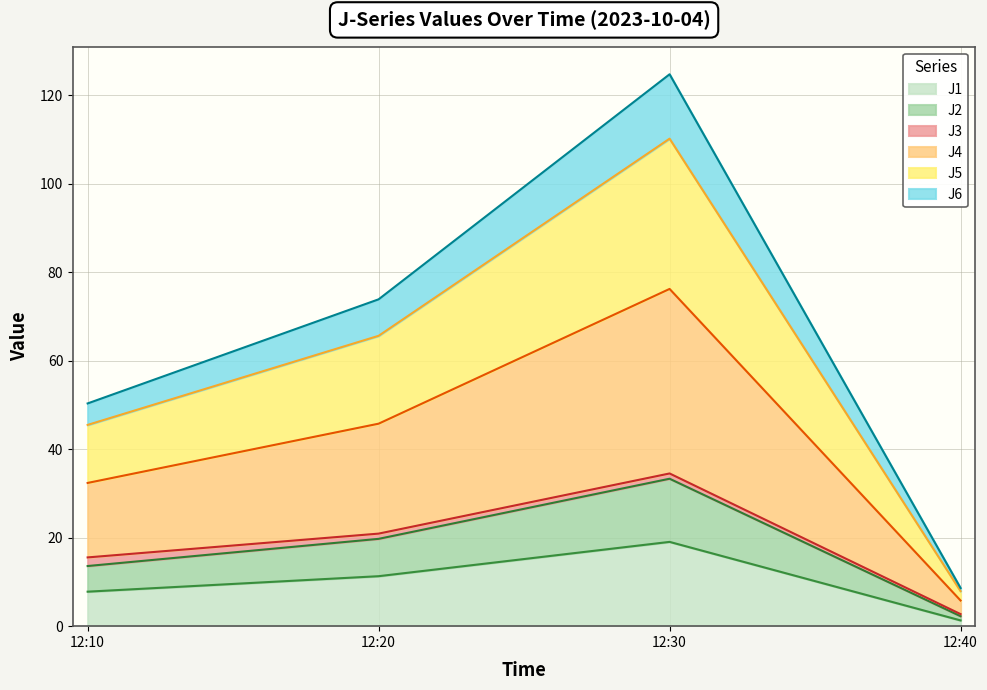

At which category is the sum across all series the highest?

12:30